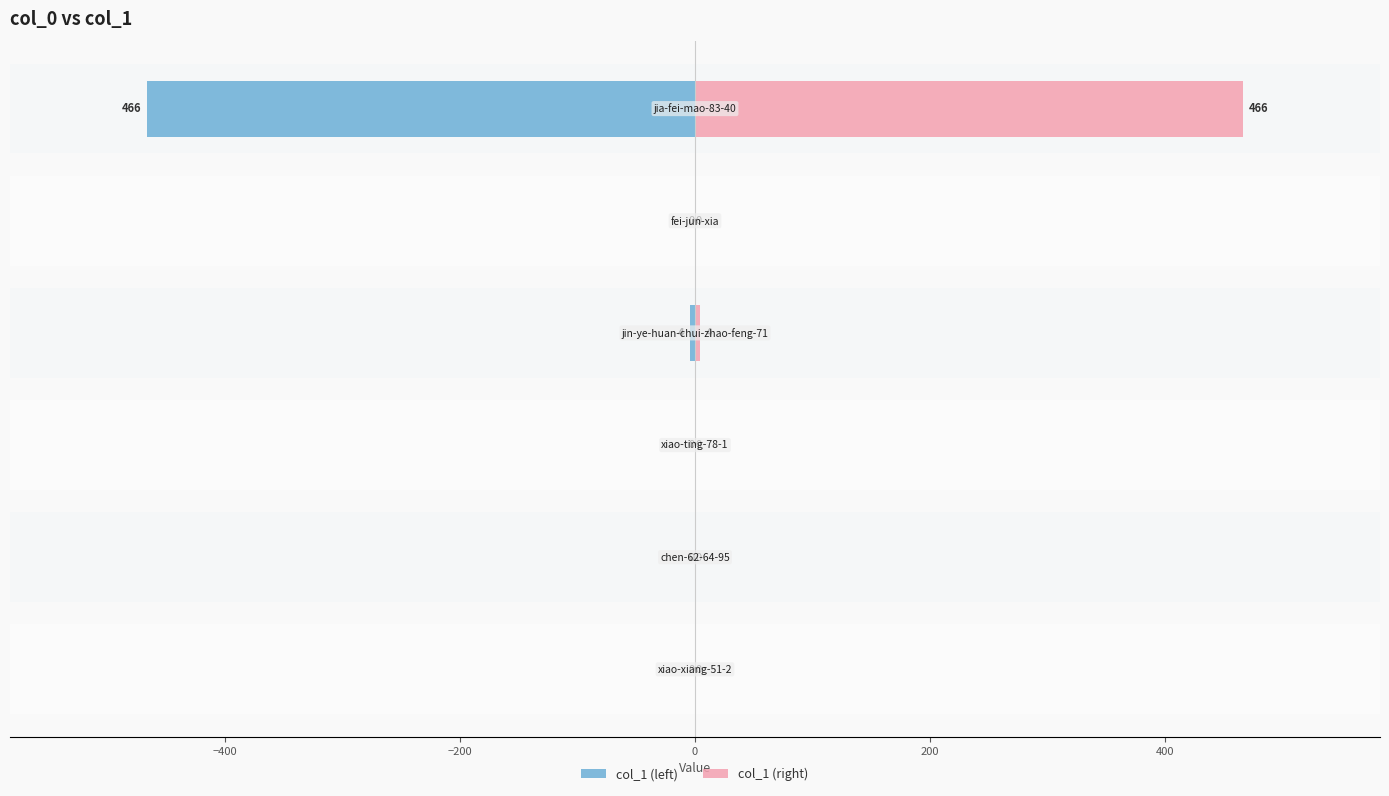

How many bars are there in each group?

2